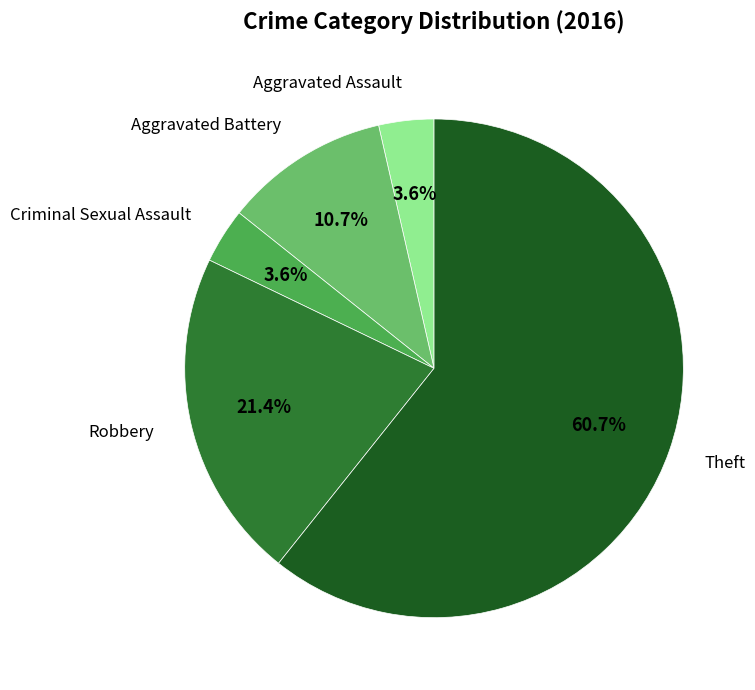

True or false: Aggravated Assault accounts for 4% of the total.

True